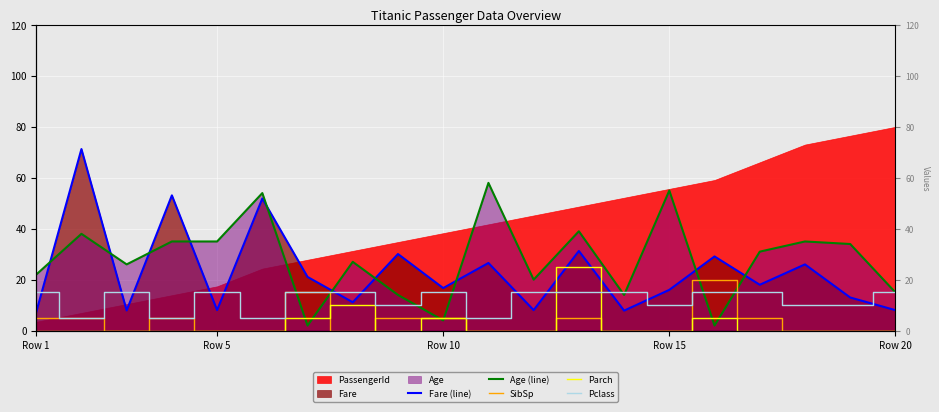

What is the difference between the second highest and second lowest values in the Fare (line) series?

45.2